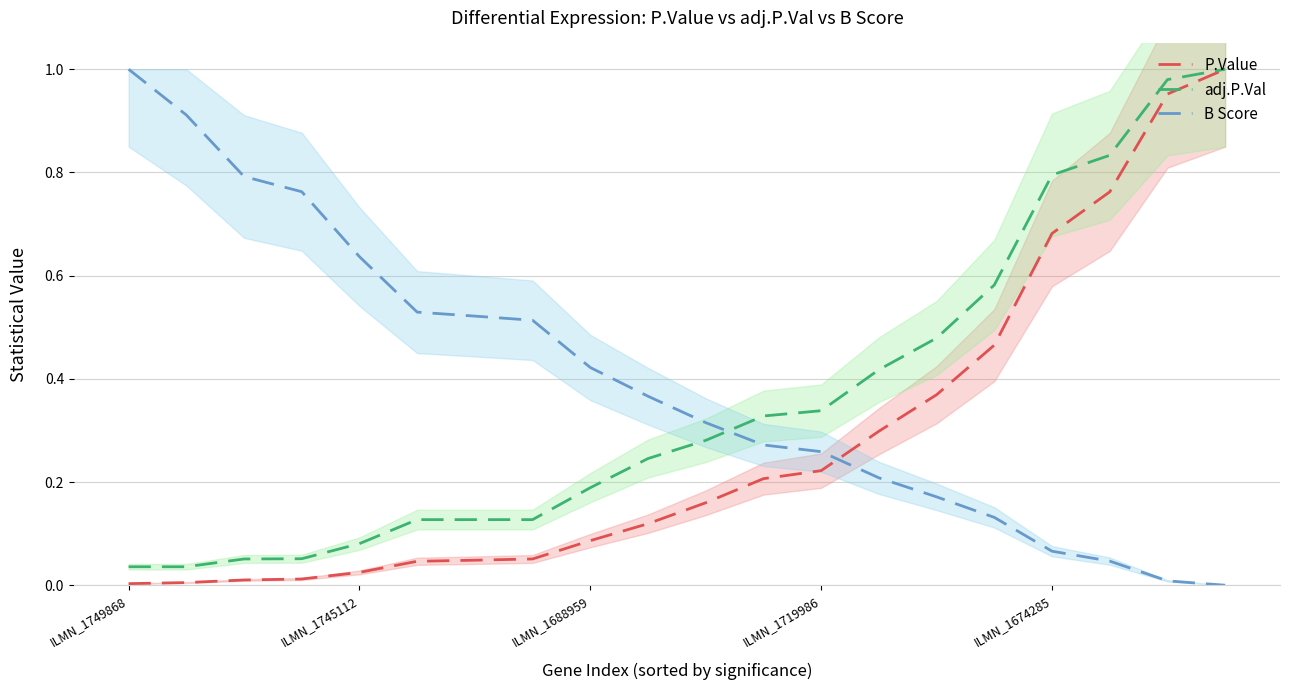

What is the difference between the maximum and second lowest values in the B Score series?

1.0